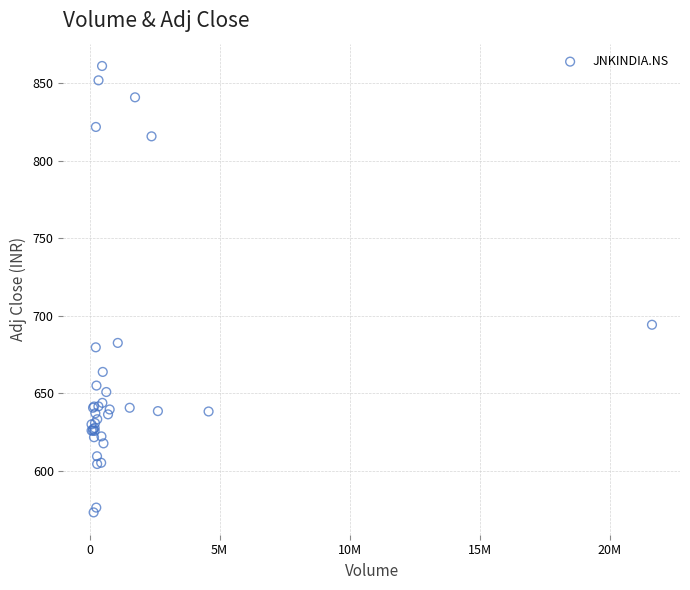

What Y value in the scatter plot is closest to 717?

694.2